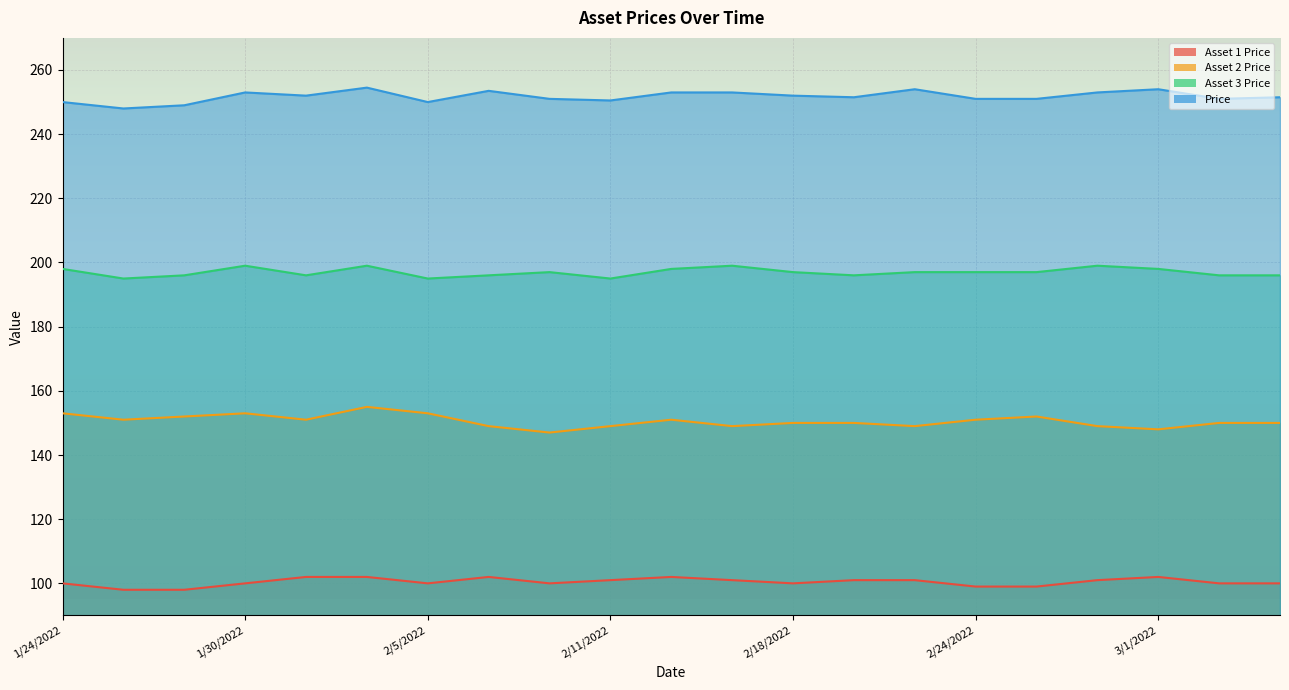

Which series has the largest total across all categories?

Price